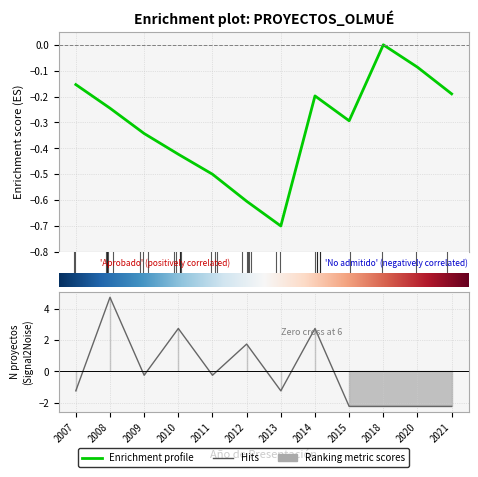

The chart shows a value of -2.2 at 2018. True or false?

True